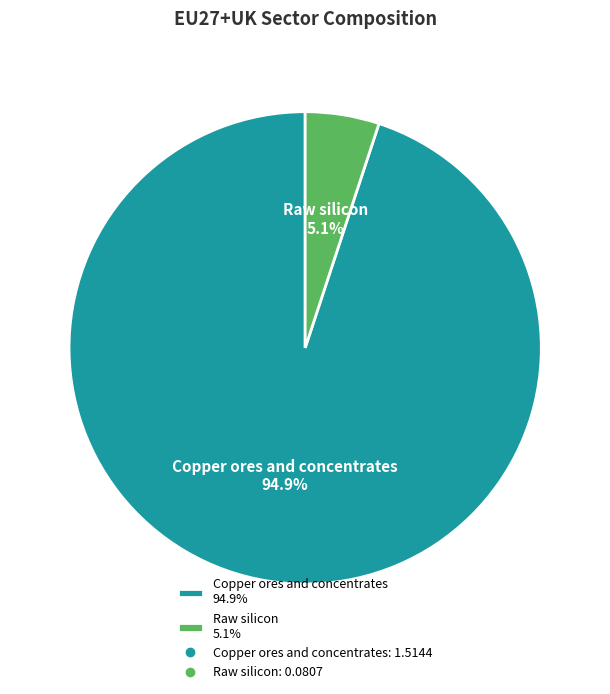

Is it true that Raw silicon is 1% of the pie?

False